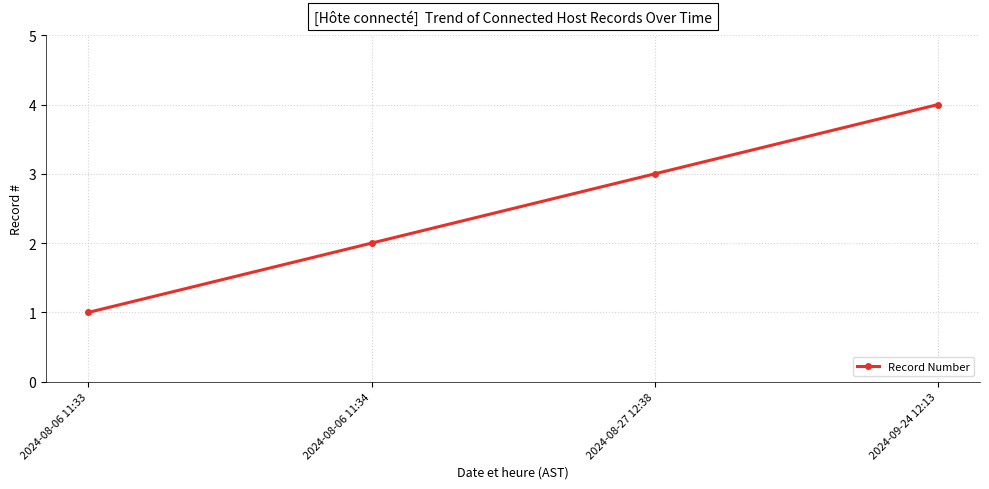

What is the change in value from 2024-08-06 11:33 to 2024-08-06 11:34?

+1